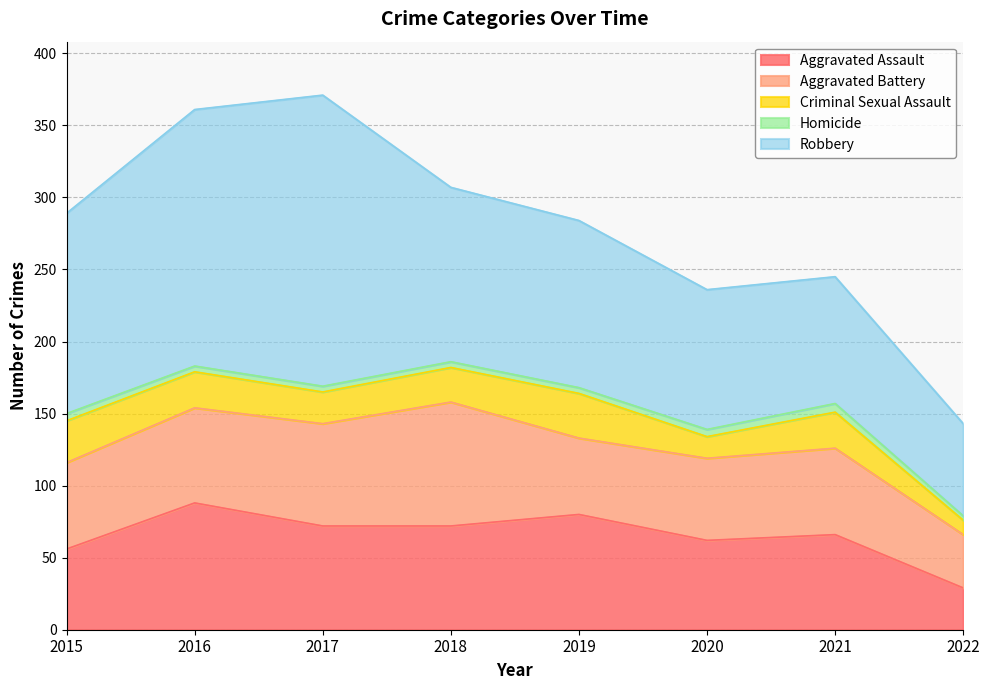

At which category does the chart reach its minimum across all series?

2022